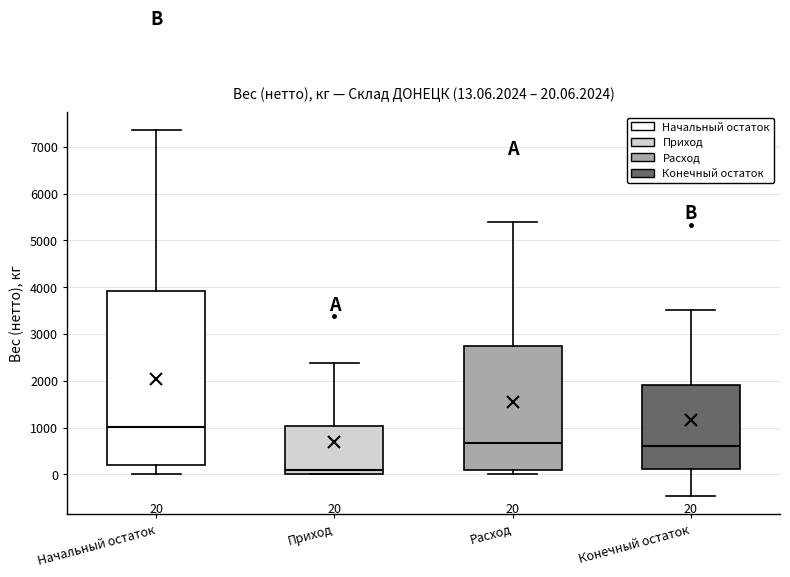

Which box has the lowest median line?

Приход